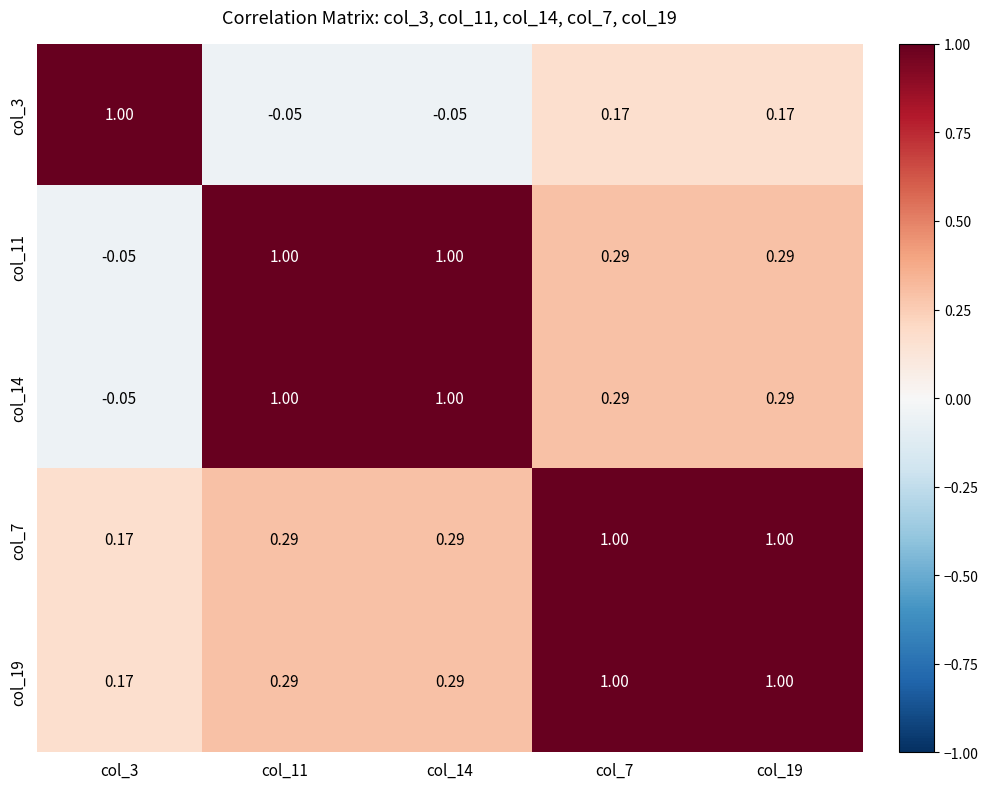

Is the value of col_14 at col_19 greater than the value of col_7 at col_3?

Yes